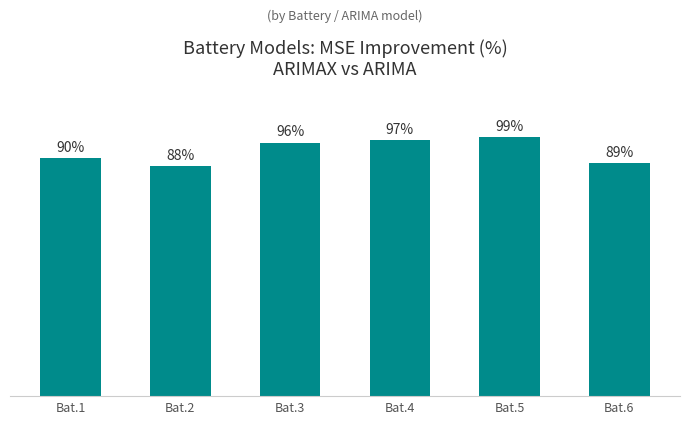

At which category does the chart reach its minimum across all series?

Bat.2